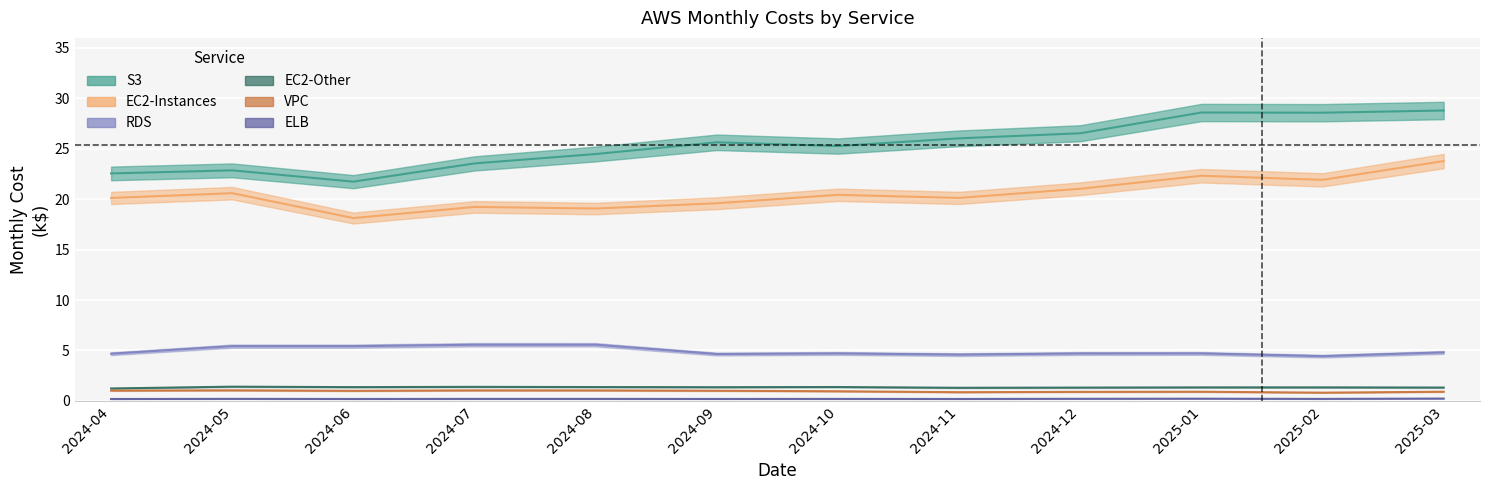

In S3($), how many points are higher than both neighbors (excluding endpoints)?

3